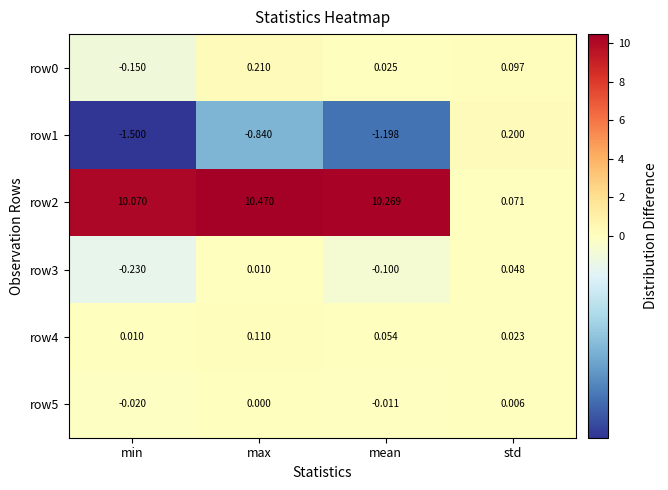

Which series has the largest total across all categories?

row2